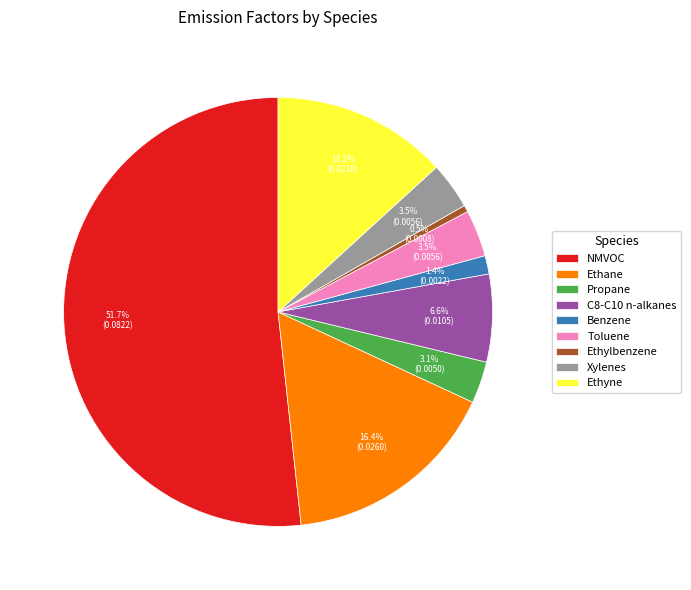

Which category accounts for the majority?

NMVOC